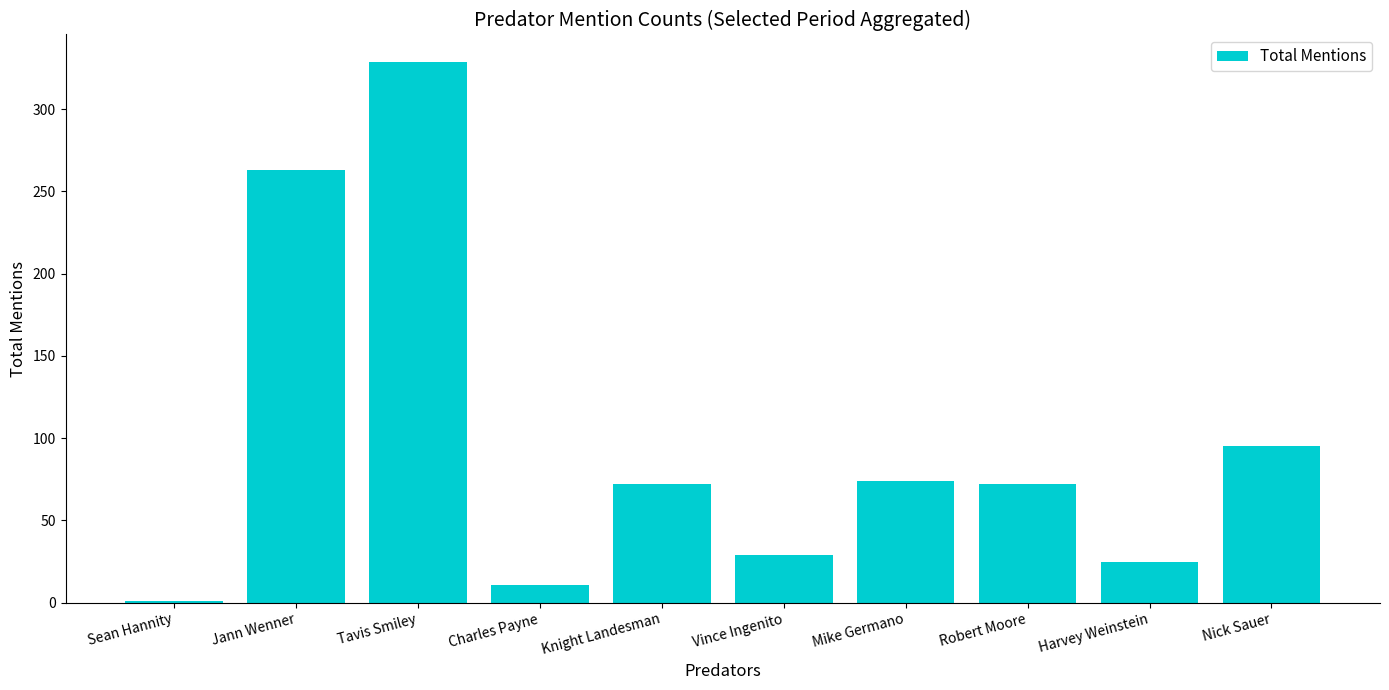

What is the change in value from Jann Wenner to Harvey Weinstein?

-238